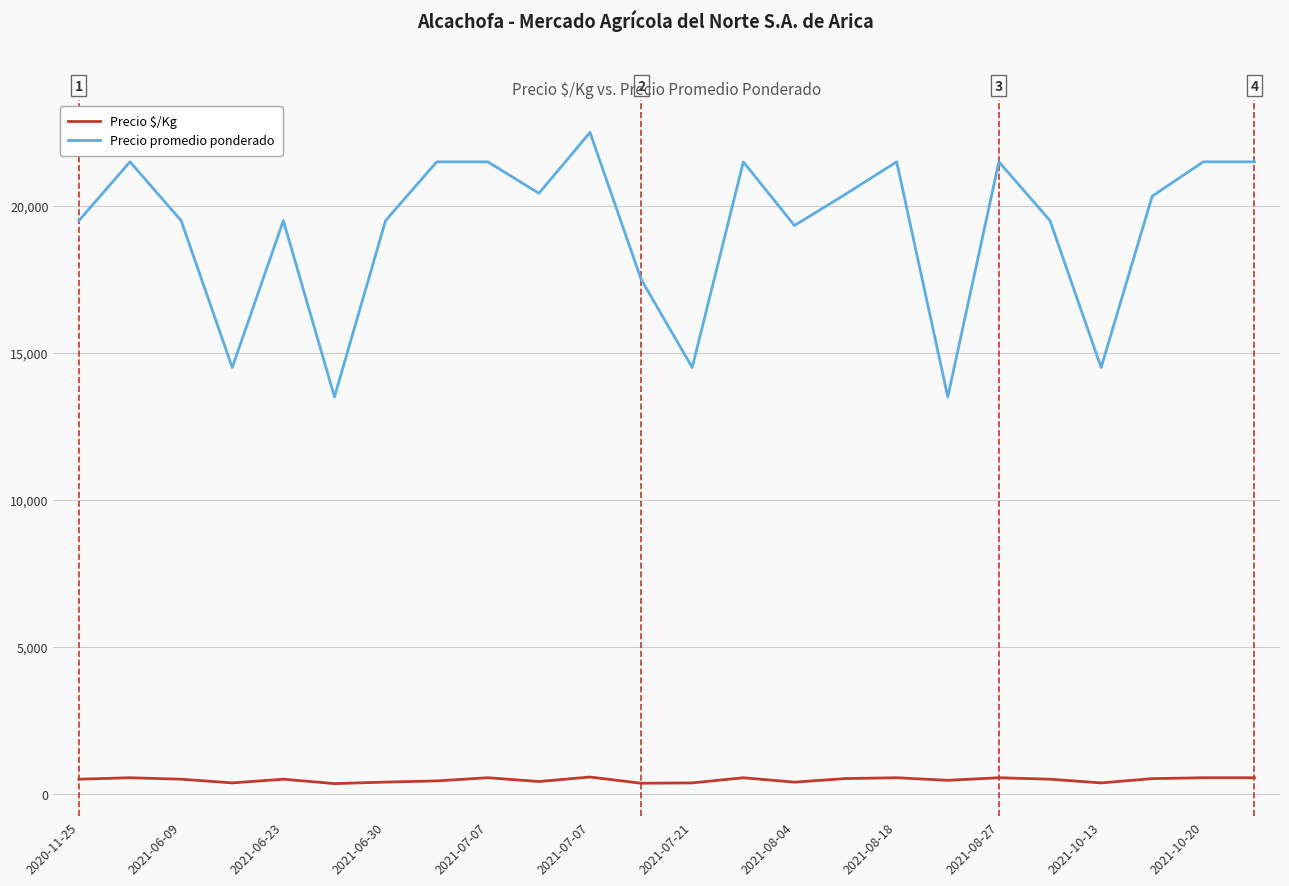

How many categories are shown in the chart?

24